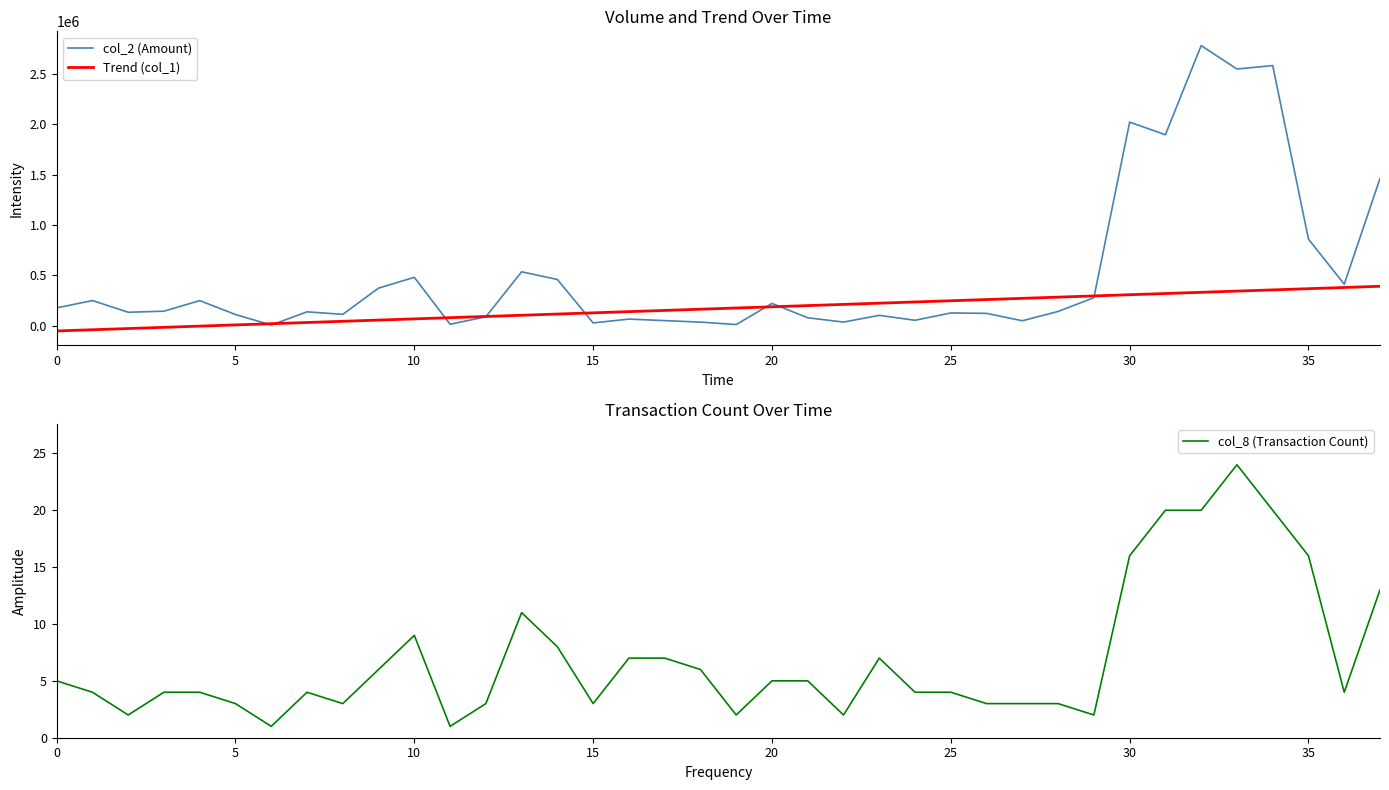

How many lines are shown in the chart?

3